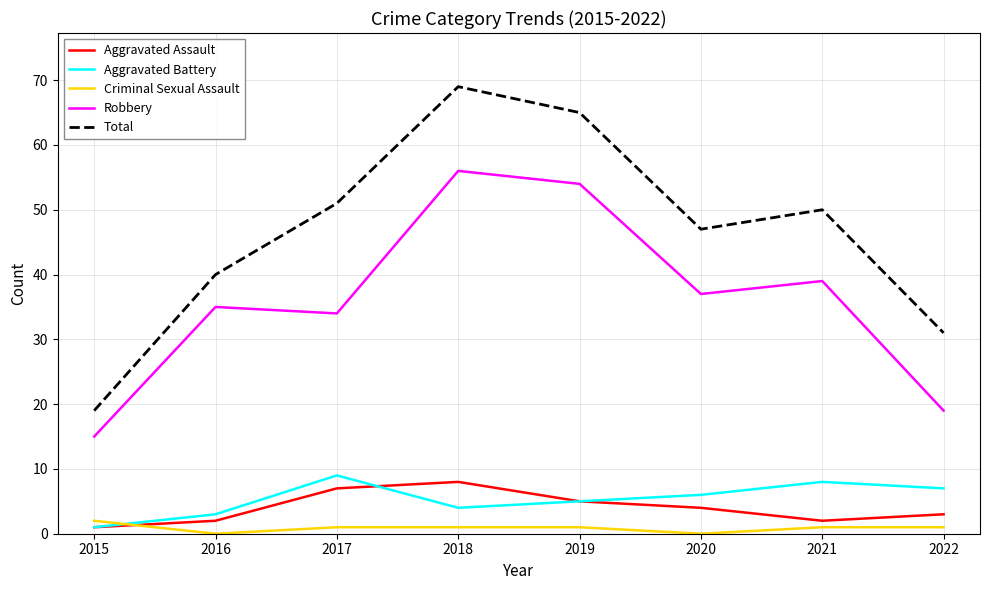

Reading right to left, extract all data points from this chart.

Aggravated Assault: 2022=3	2021=2	2020=4	2019=5	2018=8	2017=7	2016=2	2015=1
Aggravated Battery: 2022=7	2021=8	2020=6	2019=5	2018=4	2017=9	2016=3	2015=1
Criminal Sexual Assault: 2022=1	2021=1	2020=0	2019=1	2018=1	2017=1	2016=0	2015=2
Robbery: 2022=19	2021=39	2020=37	2019=54	2018=56	2017=34	2016=35	2015=15
Total: 2022=31	2021=50	2020=47	2019=65	2018=69	2017=51	2016=40	2015=19